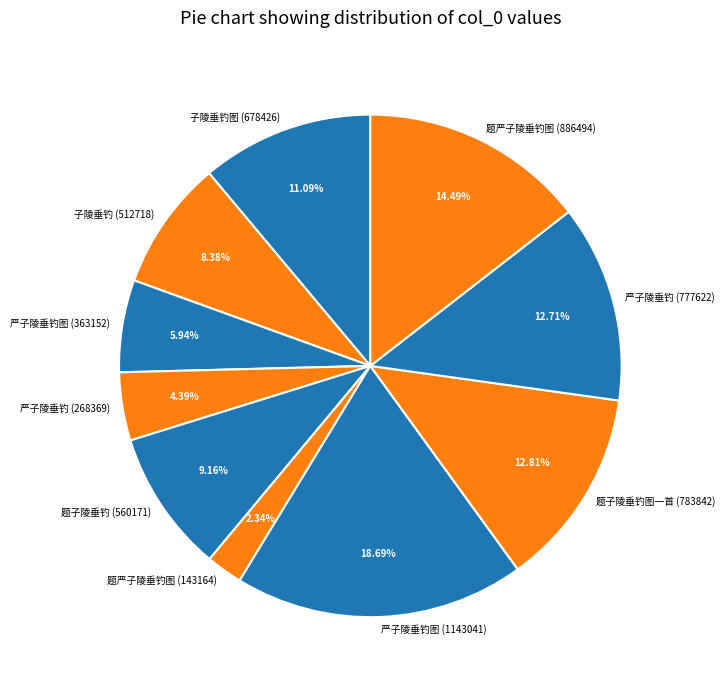

Count the number of slices in the pie.

10